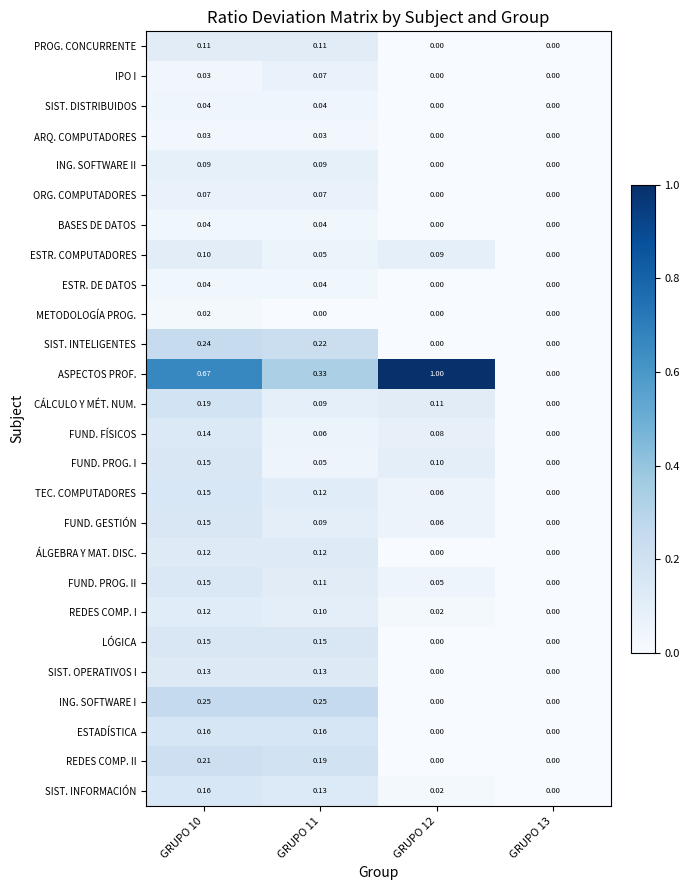

Is the value of METODOLOGÍA PROG. at GRUPO 13 greater than the value of ESTADÍSTICA at GRUPO 11?

No